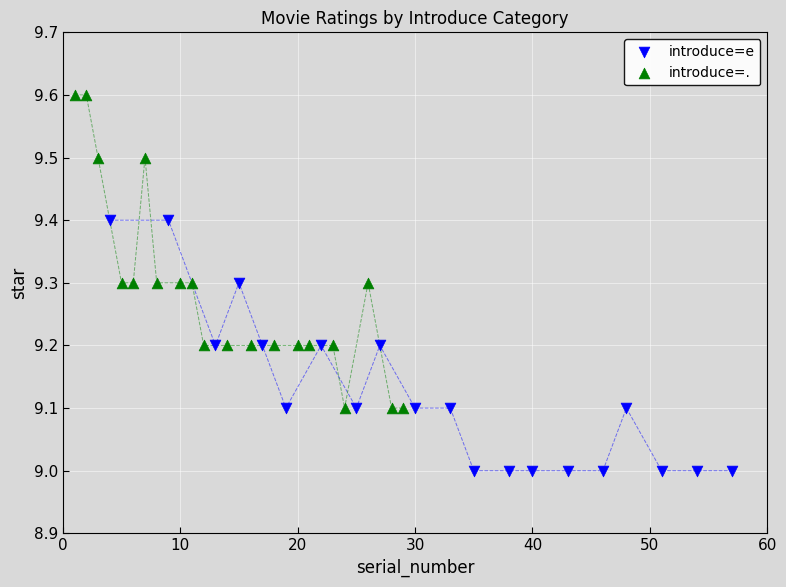

Which series contains the highest Y value?

introduce=.